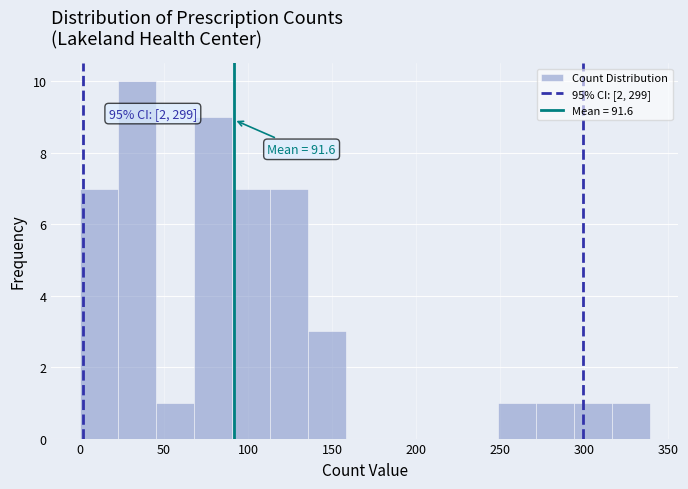

Over which range of the x-axis is the bar tallest?

25 to 45